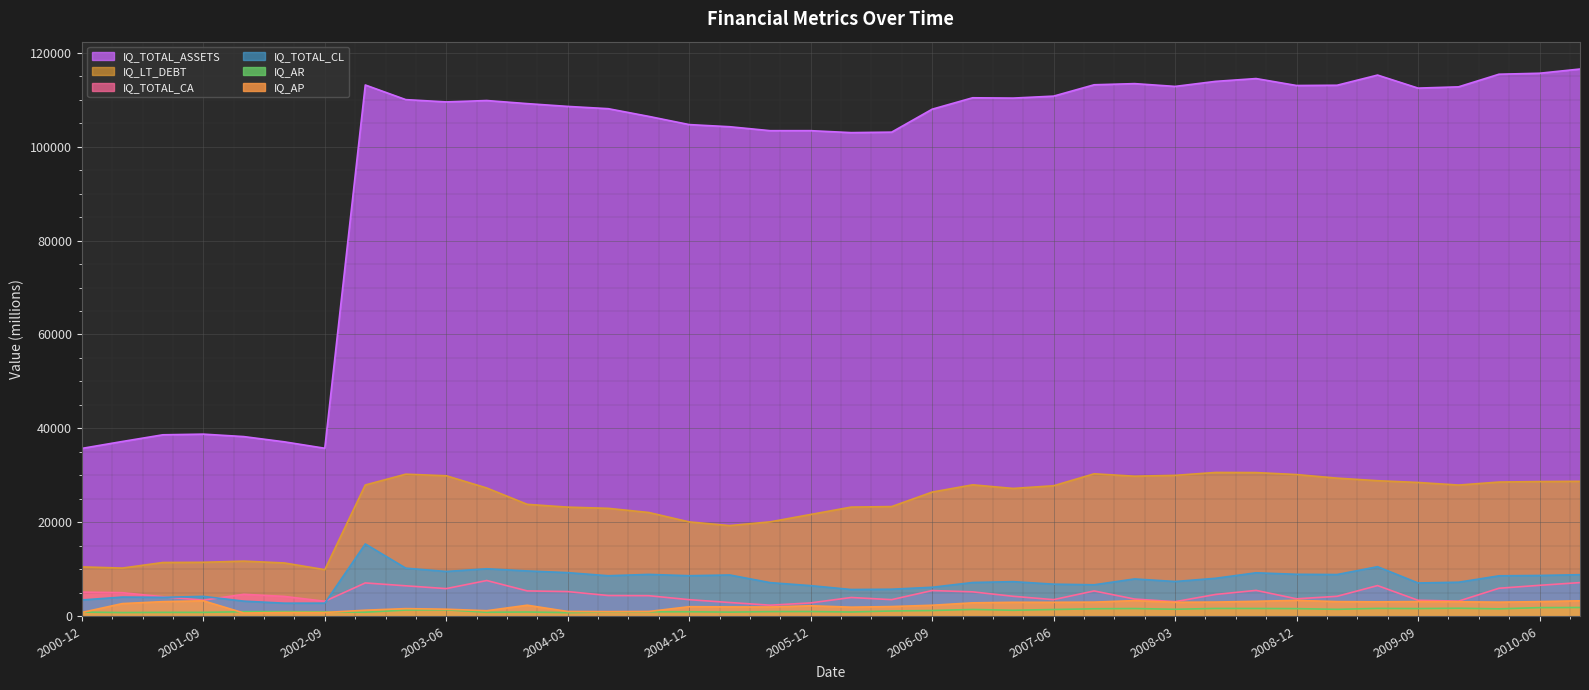

Rank the series by their maximum value, from highest to lowest.

IQ_TOTAL_ASSETS, IQ_LT_DEBT, IQ_TOTAL_CL, IQ_TOTAL_CA, IQ_AP, IQ_AR